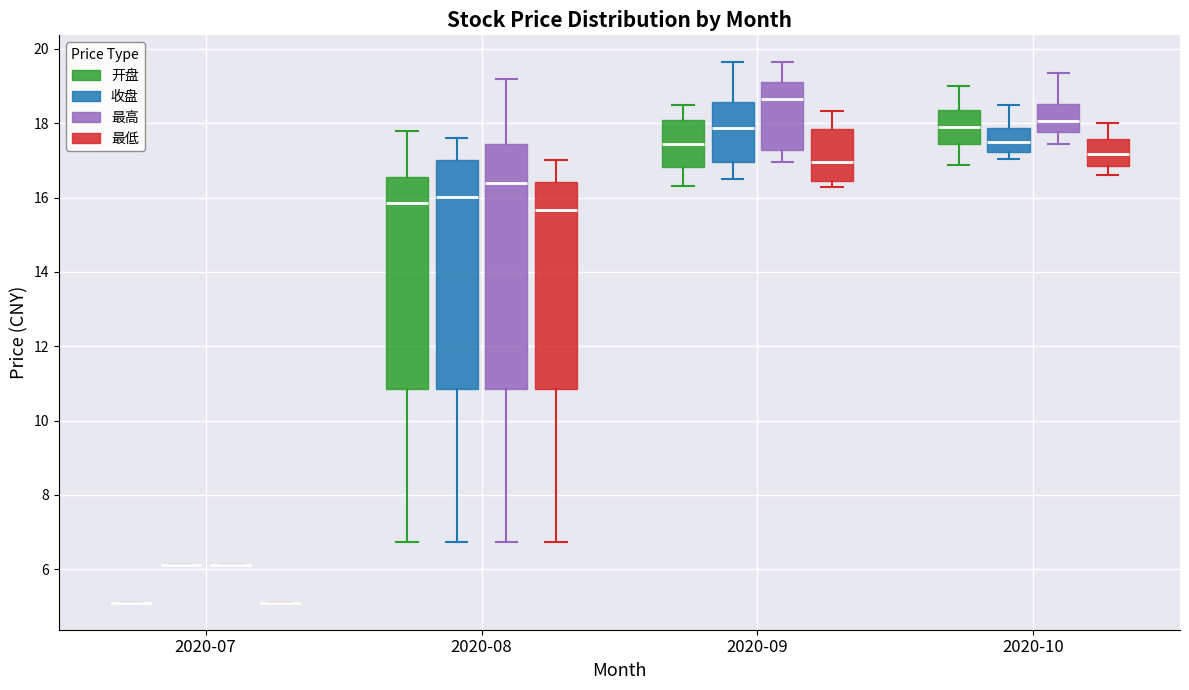

Comparing the boxes themselves (not the whiskers), which one is the tallest?

2020-08 (最高)